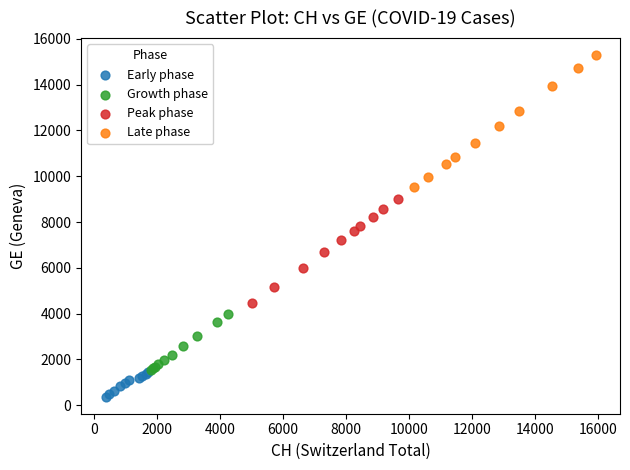

Which series reaches the maximum Y coordinate?

Late phase